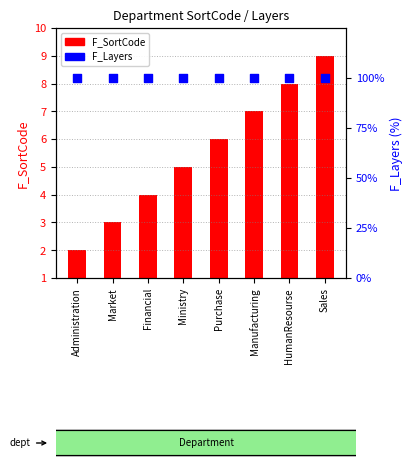

Which series has the largest total across all categories?

F_Layers